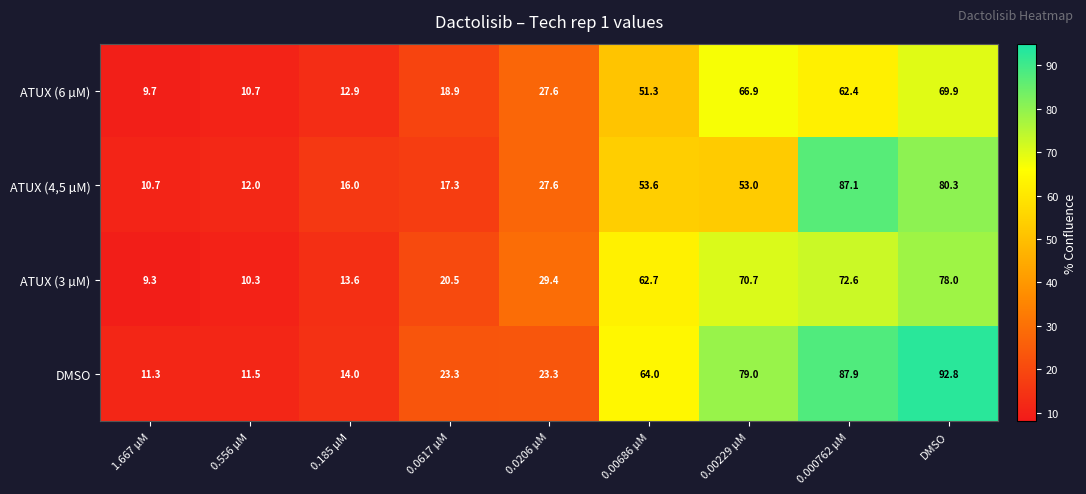

What is the total value across all series at 0.000762 µM?

310.0